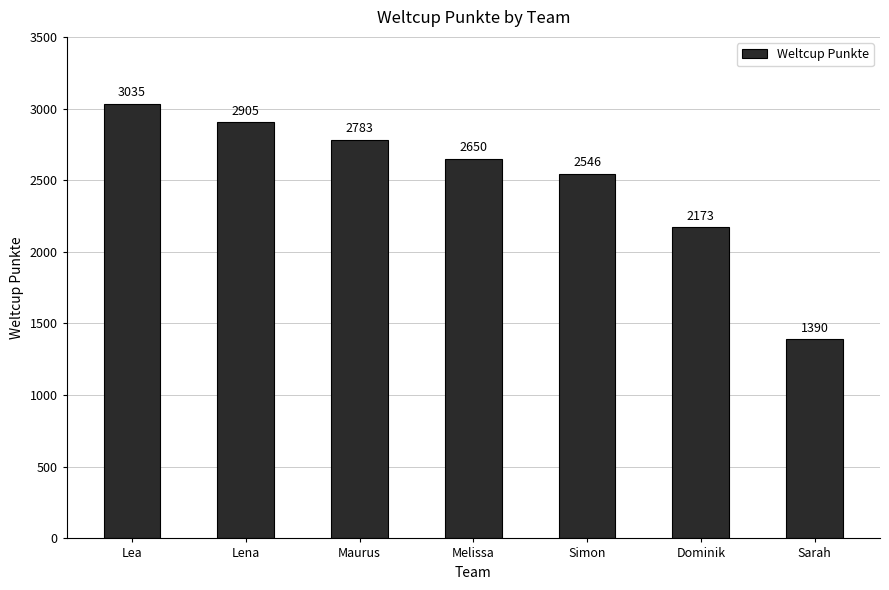

What position from the right is Sarah?

1